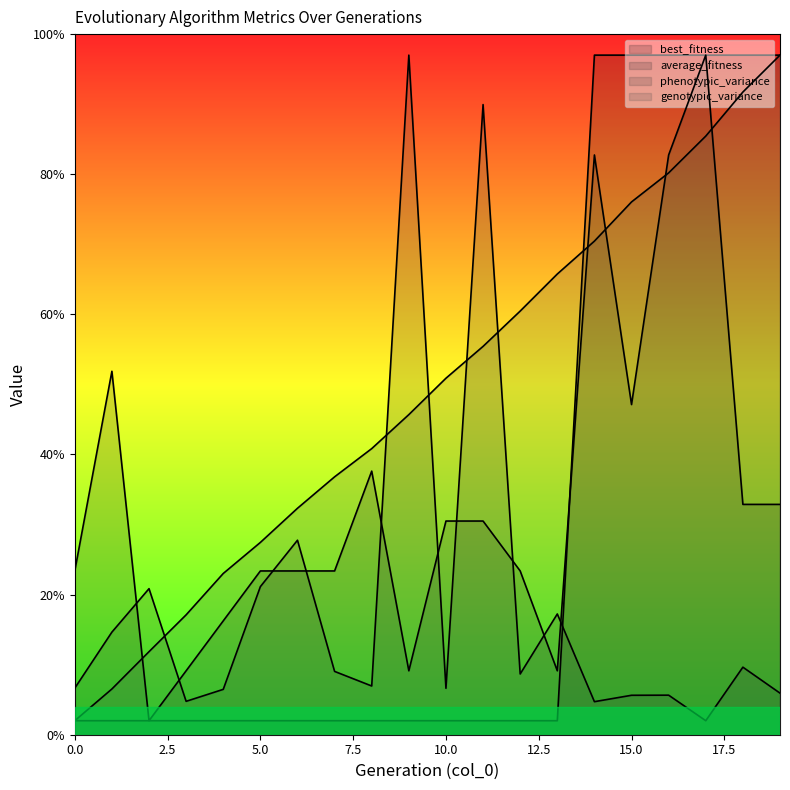

Rank the series at 16 from highest to lowest value.

best_fitness, average_fitness, genotypic_variance, phenotypic_variance